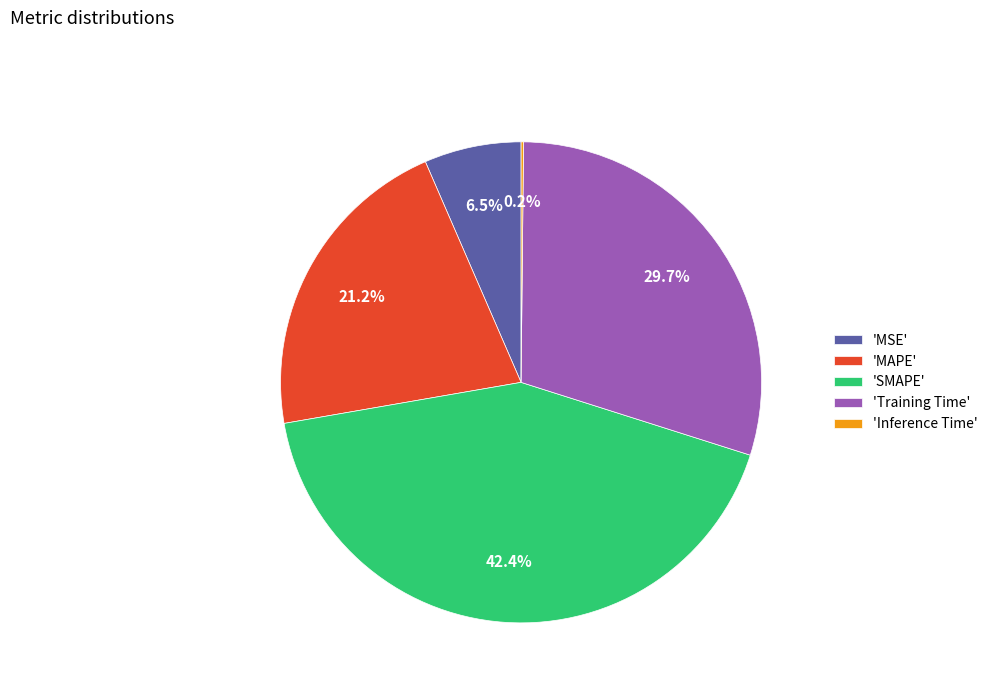

What is the total percentage of 'MAPE' and 'SMAPE'?

63.6%